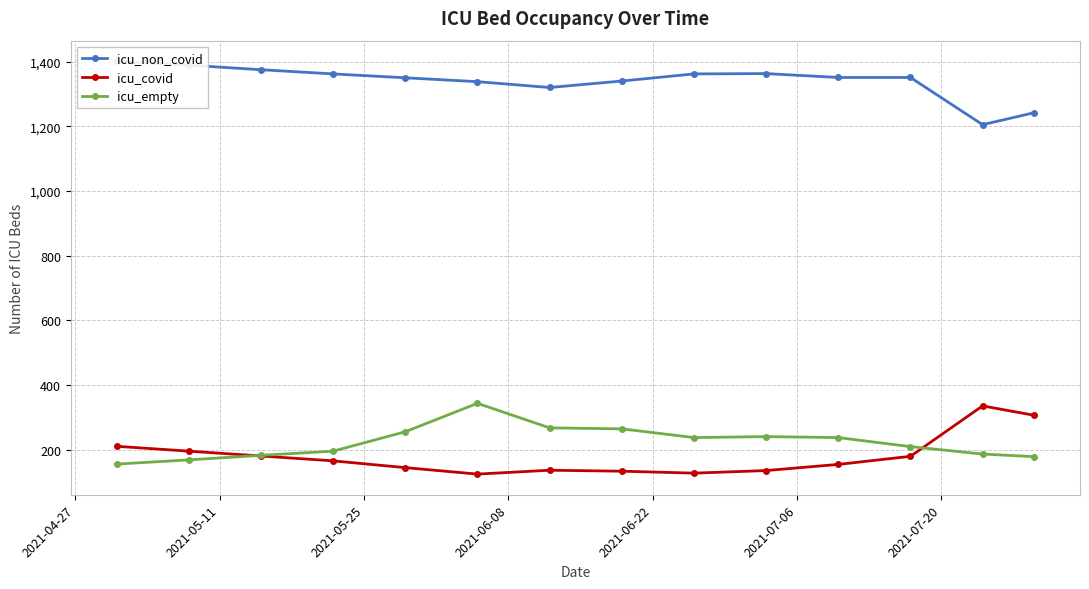

Reading left to right, what are all the values shown in this chart?

icu_non_covid: 1401	1389	1375	1362	1350	1338	1320	1340	1362	1363	1351	1351	1205	1242
icu_covid: 210	195	180	165	144	124	136	133	127	135	154	179	335	306
icu_empty: 155	168	182	195	255	343	267	264	237	240	237	209	186	178